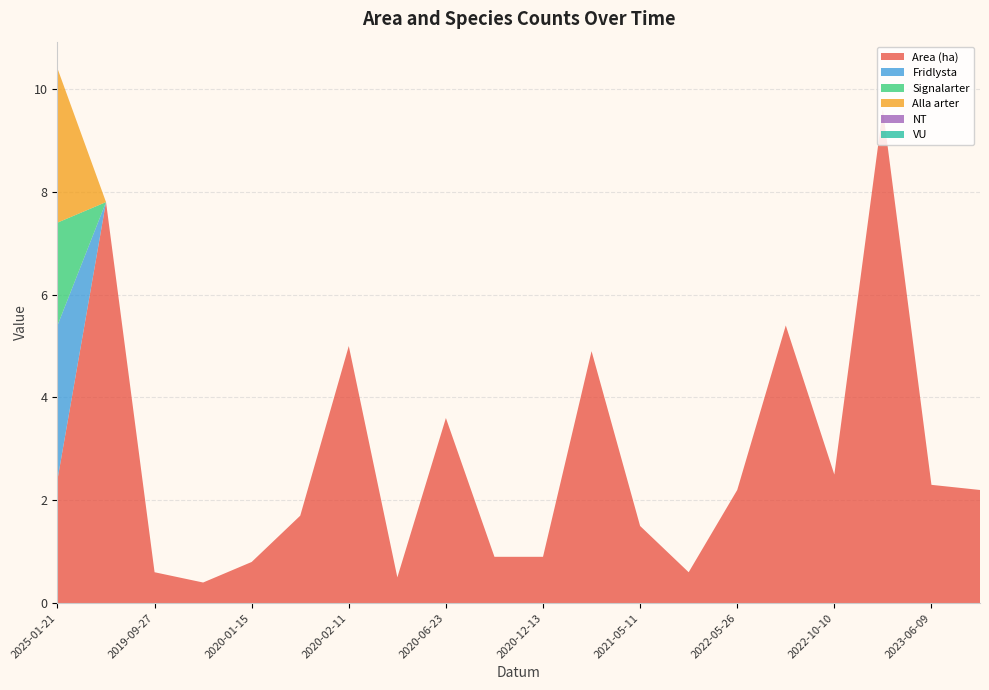

Reading left to right, what are all the values shown in this chart?

Area (ha): 2.4	7.8	0.6	0.4	0.8	1.7	5.0	0.5	3.6	0.9	0.9	4.9	1.5	0.6	2.2	5.4	2.5	9.6	2.3	2.2
Fridlysta: 3.0	0.0	0.0	0.0	0.0	0.0	0.0	0.0	0.0	0.0	0.0	0.0	0.0	0.0	0.0	0.0	0.0	0.0	0.0	0.0
Signalarter: 2.0	0.0	0.0	0.0	0.0	0.0	0.0	0.0	0.0	0.0	0.0	0.0	0.0	0.0	0.0	0.0	0.0	0.0	0.0	0.0
Alla arter: 3.0	0.0	0.0	0.0	0.0	0.0	0.0	0.0	0.0	0.0	0.0	0.0	0.0	0.0	0.0	0.0	0.0	0.0	0.0	0.0
NT: 0.0	0.0	0.0	0.0	0.0	0.0	0.0	0.0	0.0	0.0	0.0	0.0	0.0	0.0	0.0	0.0	0.0	0.0	0.0	0.0
VU: 0.0	0.0	0.0	0.0	0.0	0.0	0.0	0.0	0.0	0.0	0.0	0.0	0.0	0.0	0.0	0.0	0.0	0.0	0.0	0.0